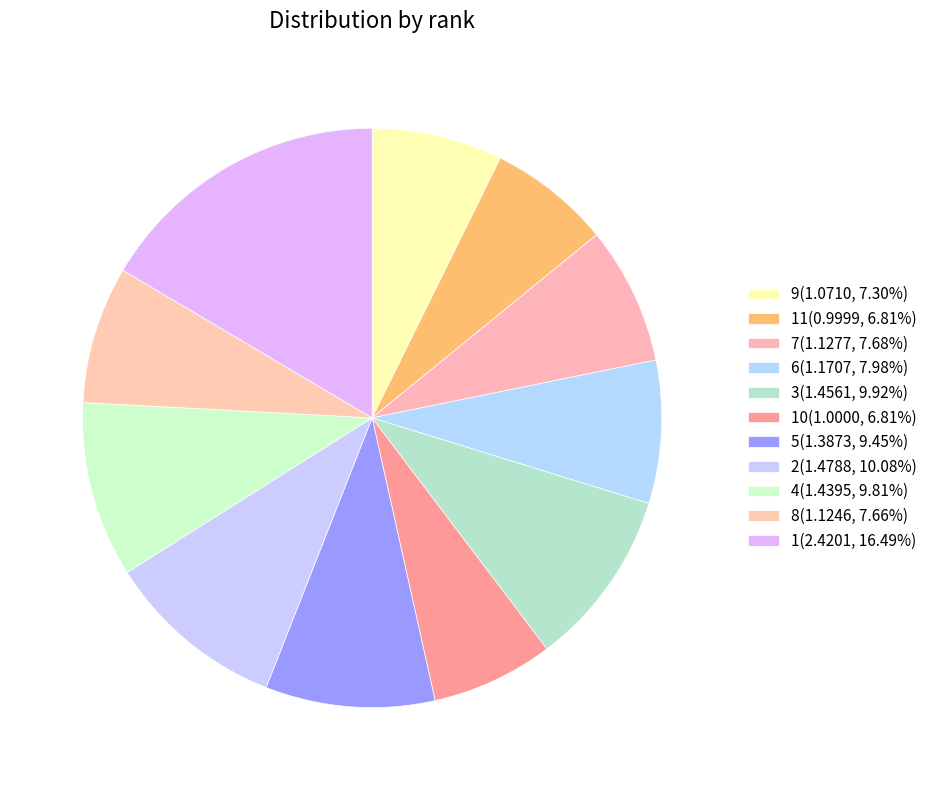

How many slices are in this pie chart?

11